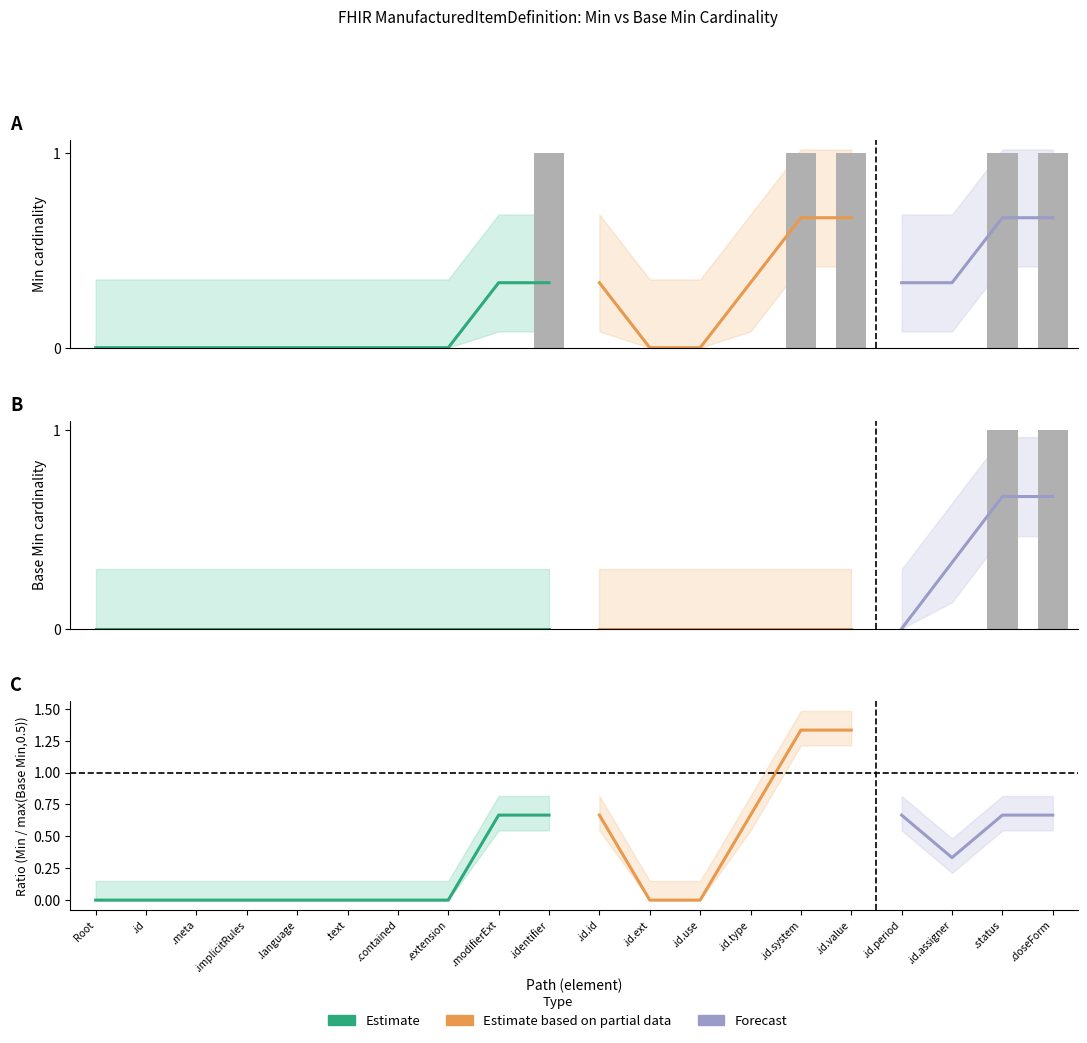

True or false: Base Min has a value of 0 at .text.

False